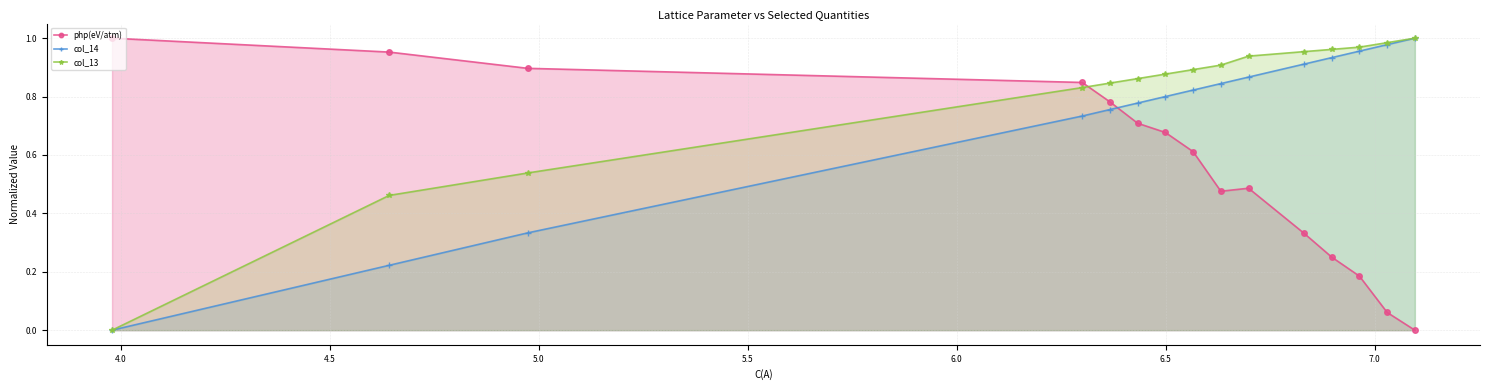

Rank the series by their average value, from lowest to highest.

php(eV/atm), col_14, col_13